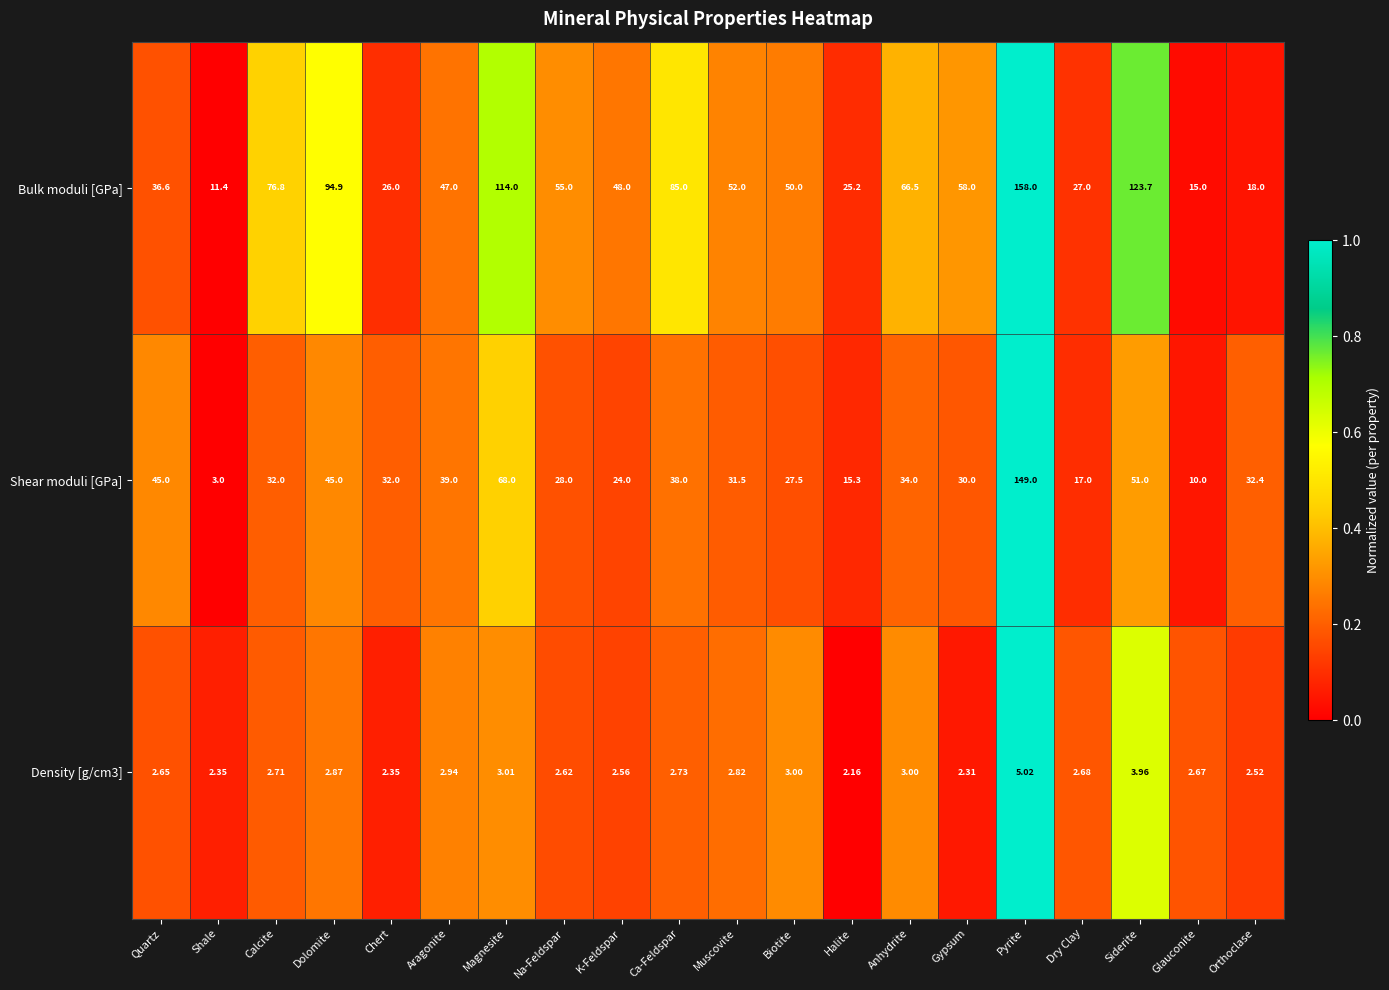

List the labels in order of Bulk moduli [GPa] value, smallest first.

Shale, Glauconite, Orthoclase, Halite, Chert, Dry Clay, Quartz, Aragonite, K-Feldspar, Biotite, Muscovite, Na-Feldspar, Gypsum, Anhydrite, Calcite, Ca-Feldspar, Dolomite, Magnesite, Siderite, Pyrite